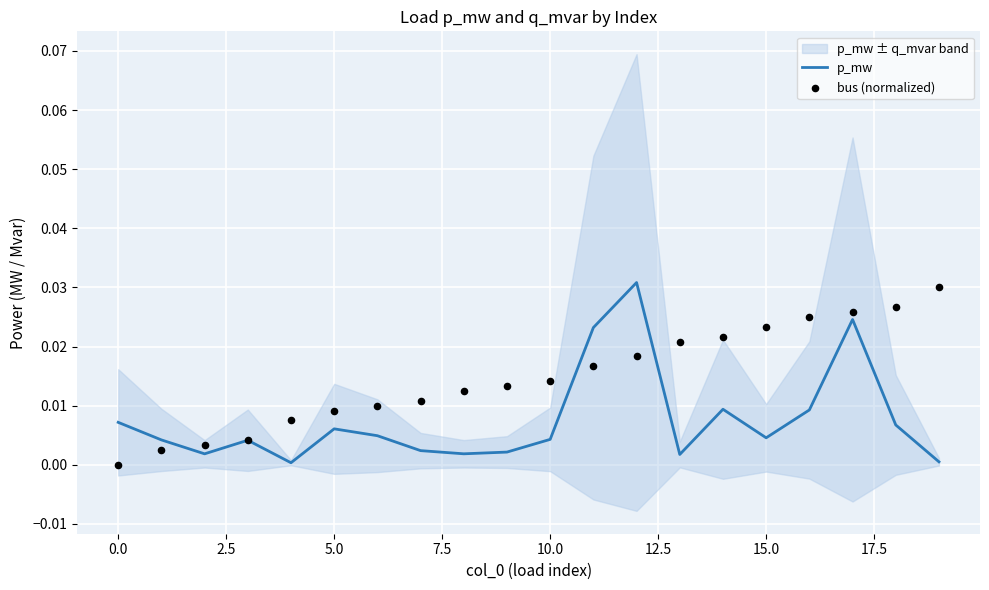

Which series reaches the maximum Y coordinate?

p_mw